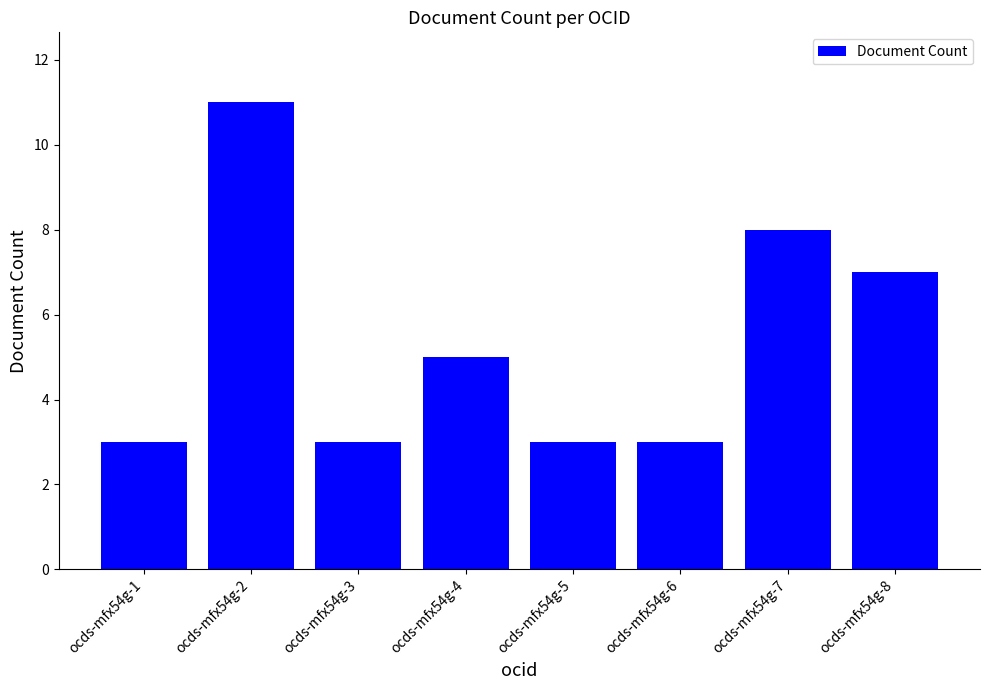

What is the sum of the values at ocds-mfx54g-8 and ocds-mfx54g-3?

10